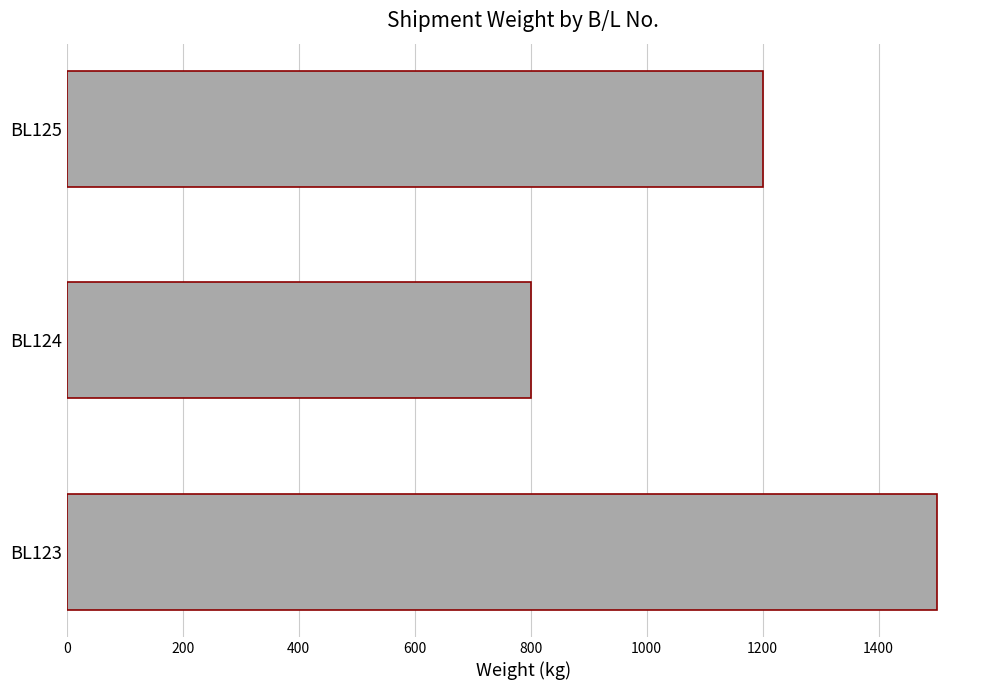

The value at BL125 is 1200. True or false?

True